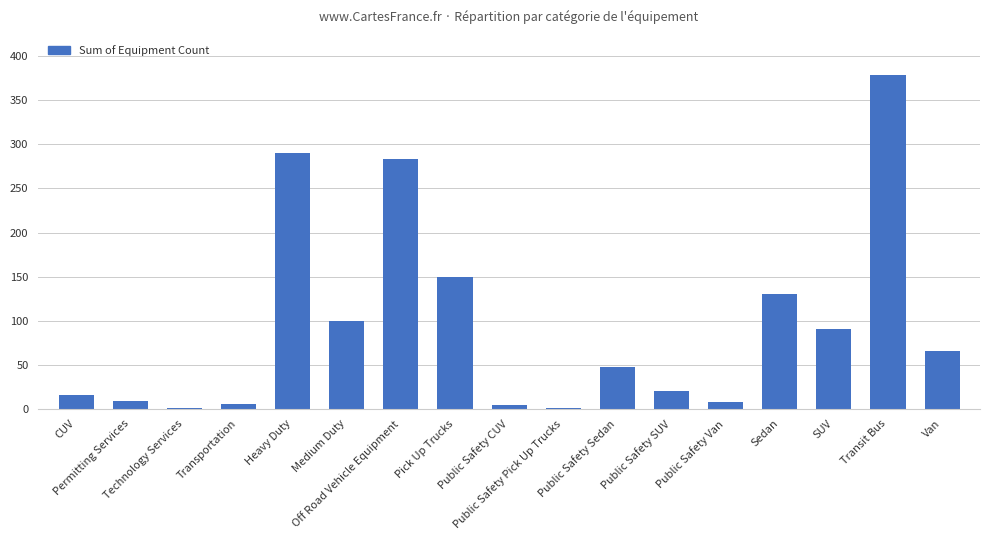

Where does the data first go above 47?

Heavy Duty